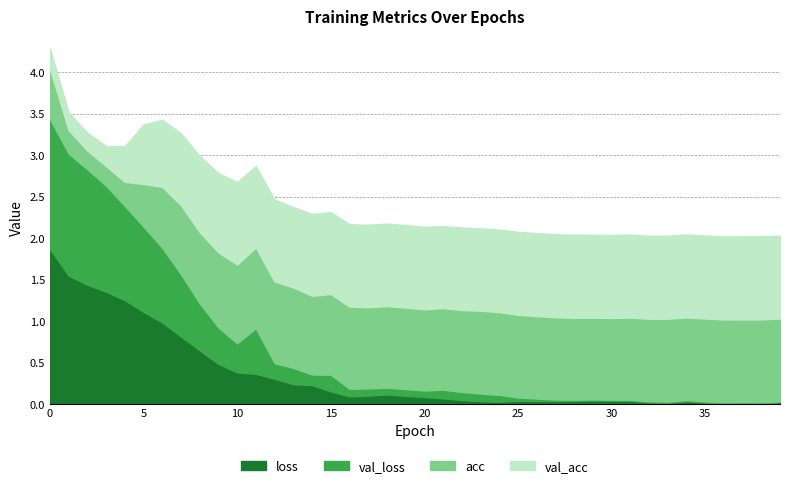

The val_loss series shows 0.3 at 15. True or false?

False